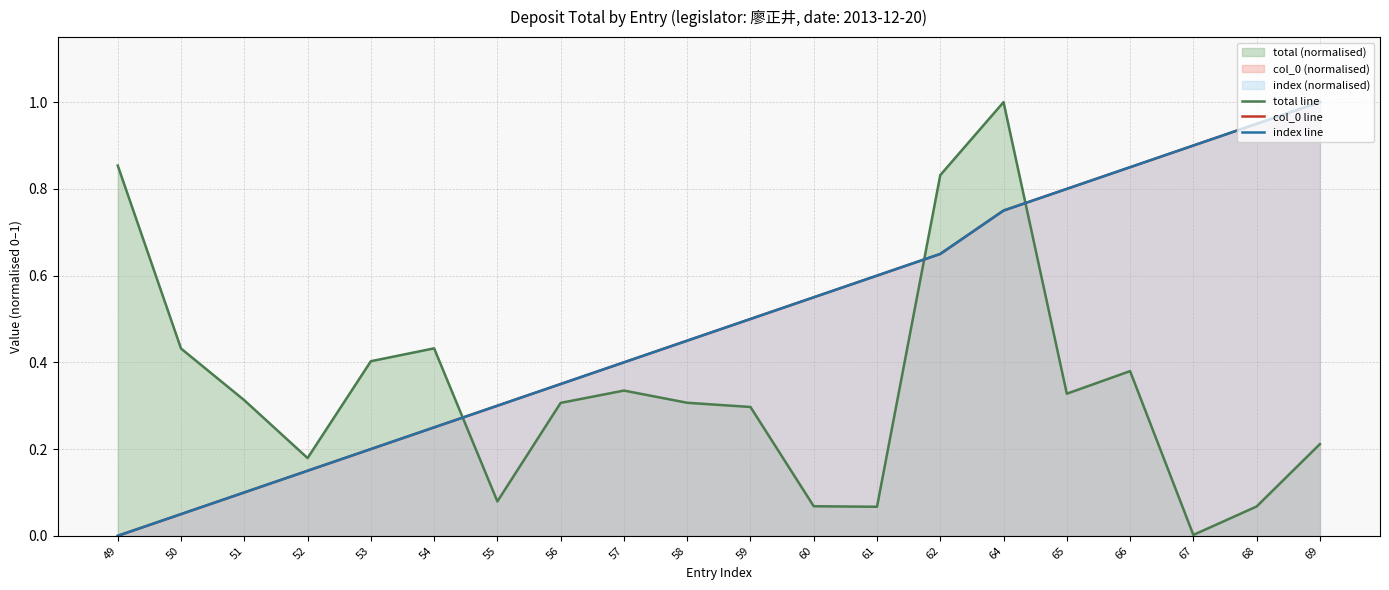

True or false: total line and index line cross at least once.

True